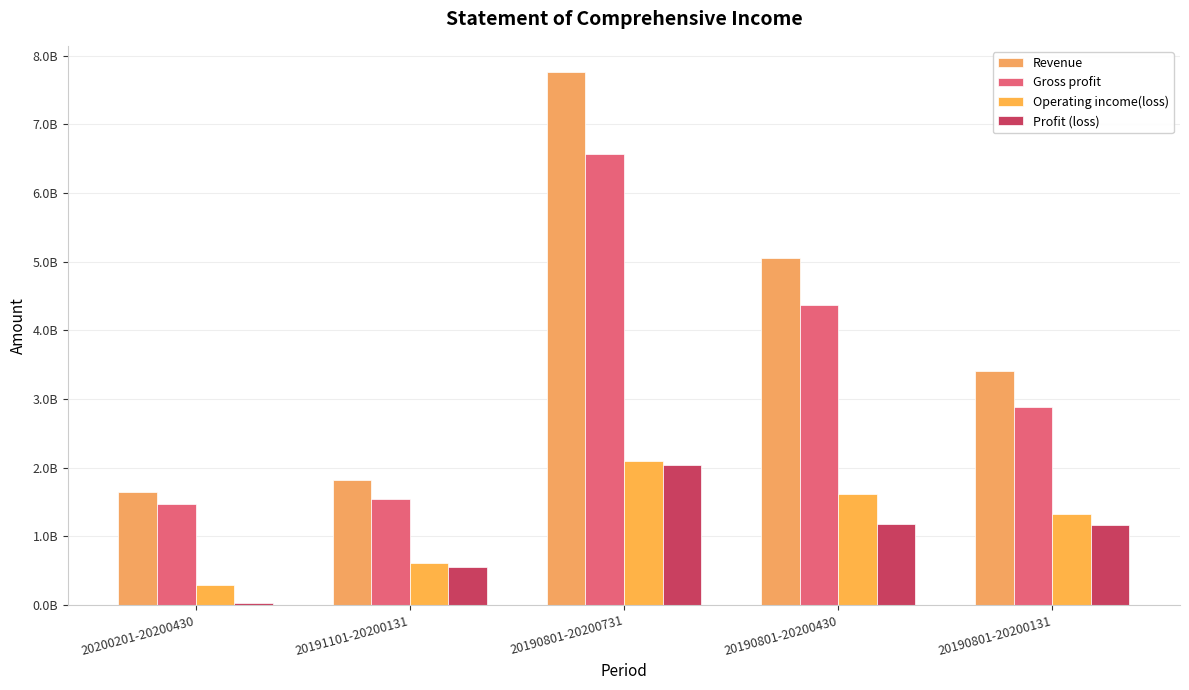

What position from the left is 20191101-20200131?

2